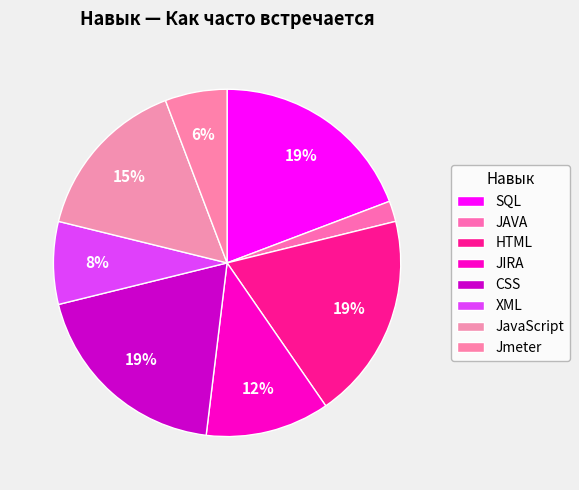

To the nearest percent, what is the combined percentage of JavaScript and Jmeter?

21%